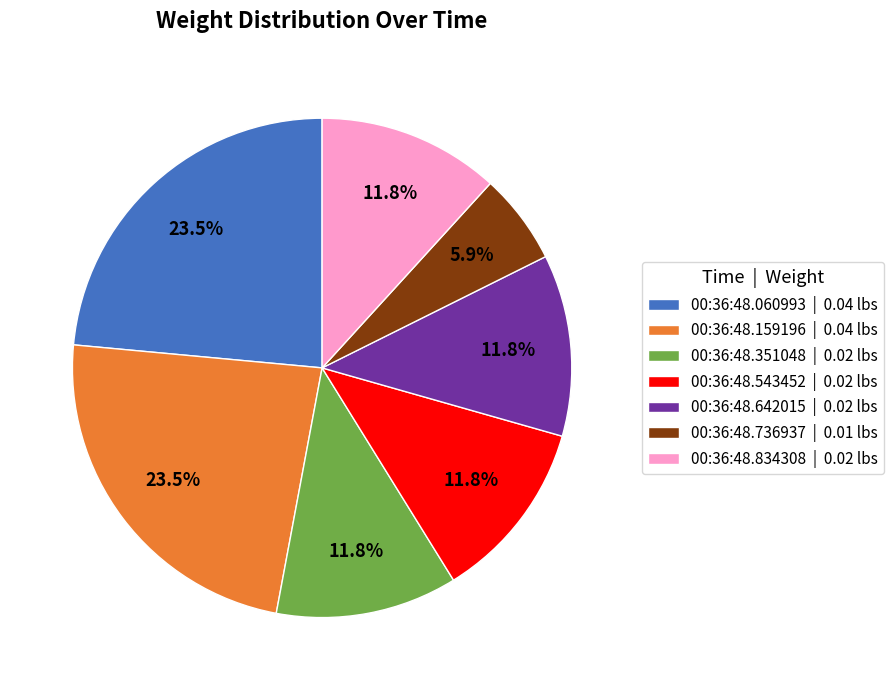

Which category has the smallest portion of the pie?

00:36:48.736937